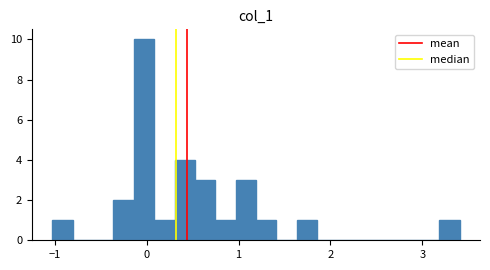

Read against the x-axis, roughly where is the centre of the tallest bar?

0.0